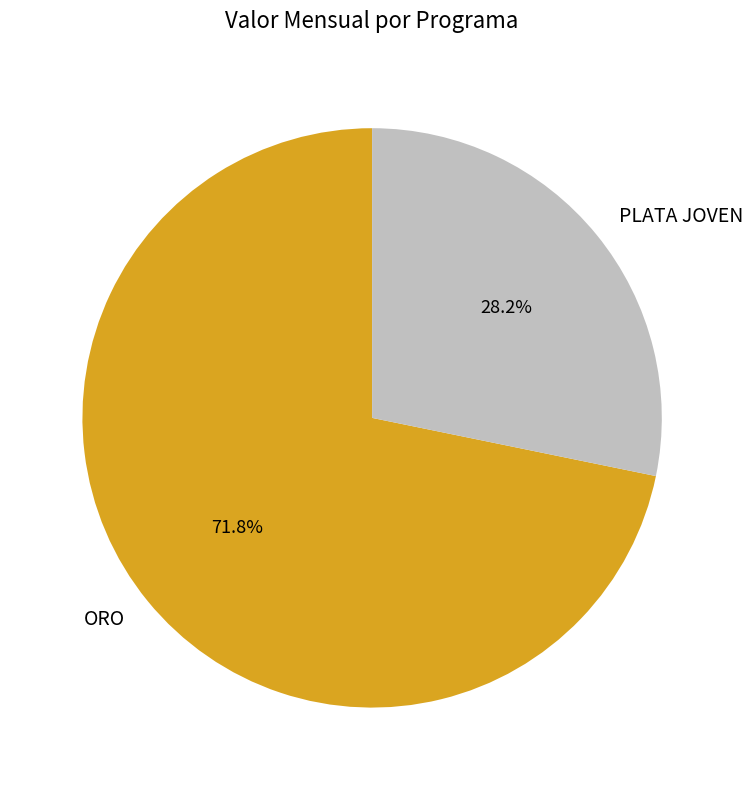

To the nearest percent, what is the difference between the ORO and PLATA JOVEN slice percentages?

44%